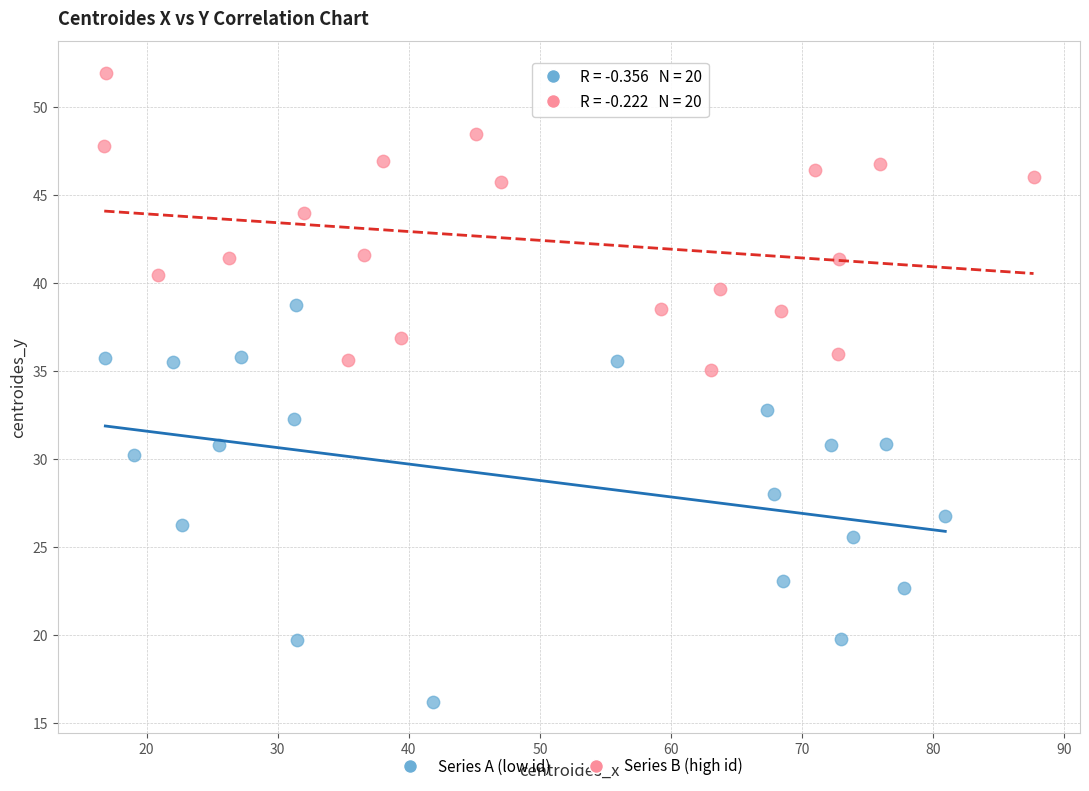

Which series contains the lowest Y value?

Series A (low id)